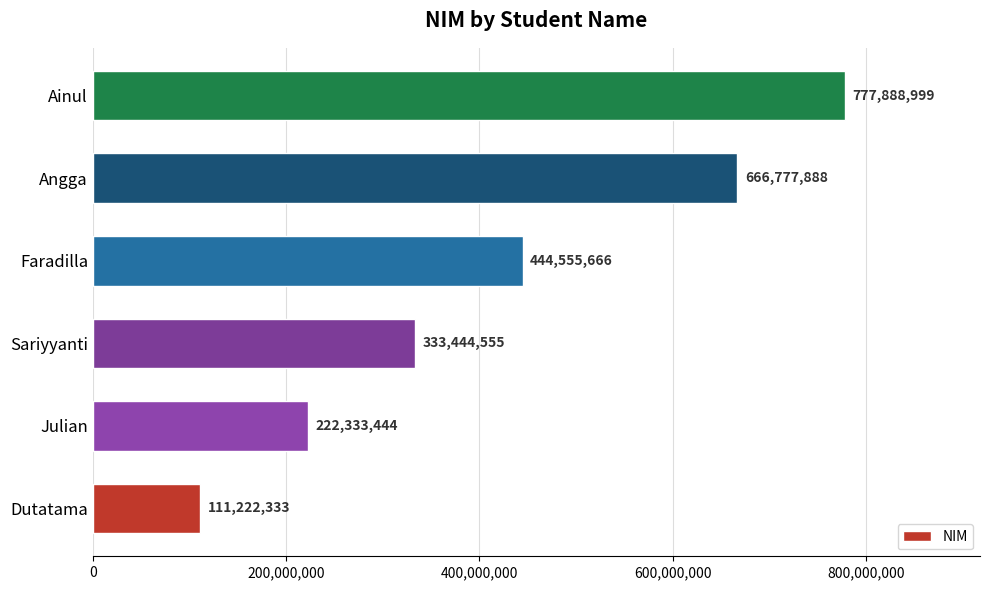

True or false: the data shows 902699991 at Angga.

False